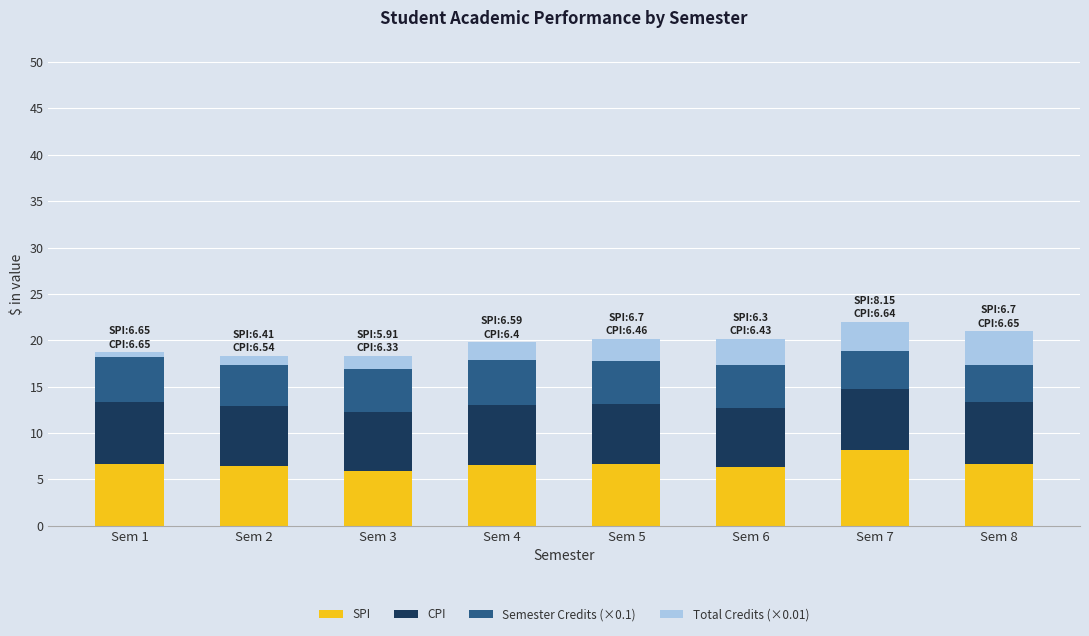

What are all the series names shown in the legend?

SPI, CPI, Semester Credits (×0.1), Total Credits (×0.01)